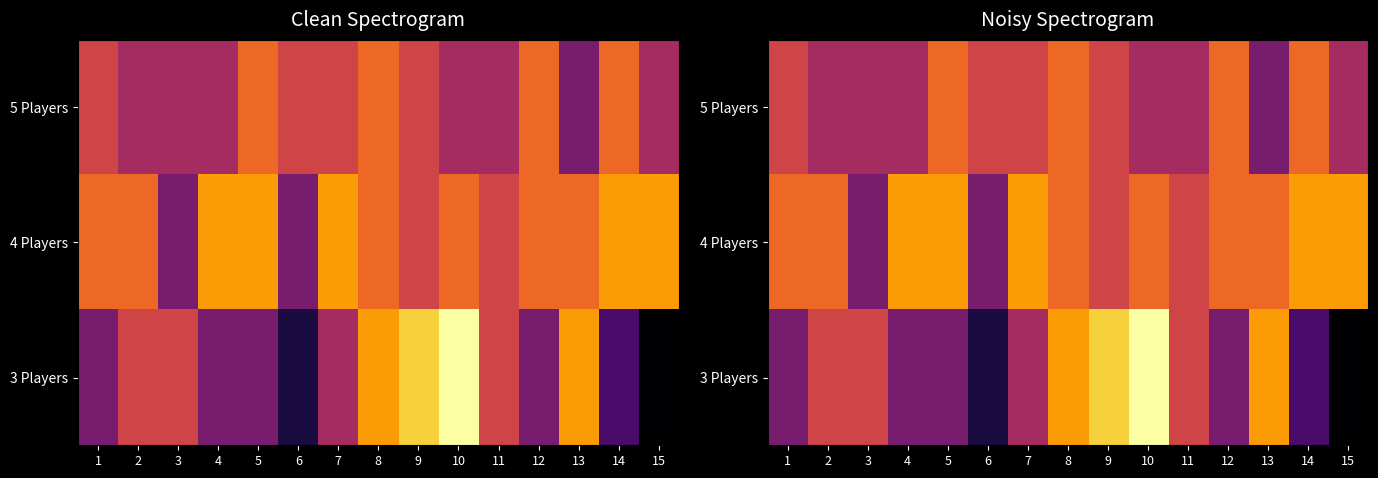

List the series in order of their peak value, lowest first.

5 Players, 4 Players, 3 Players